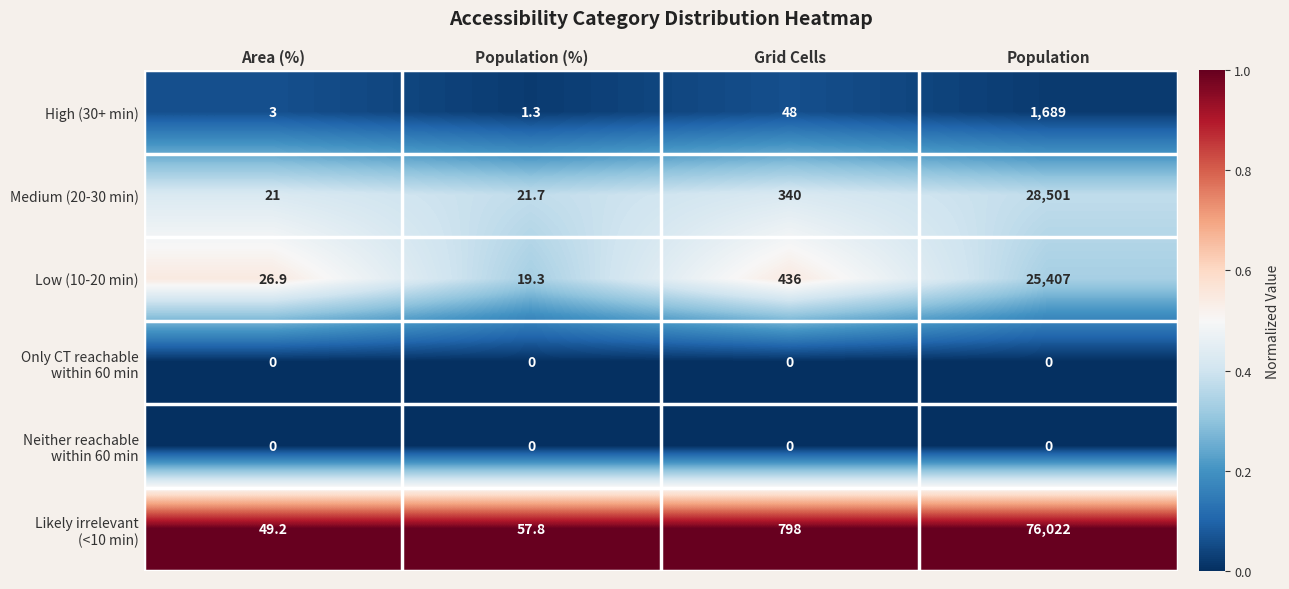

What is the total value across all series at Population?

131619.0